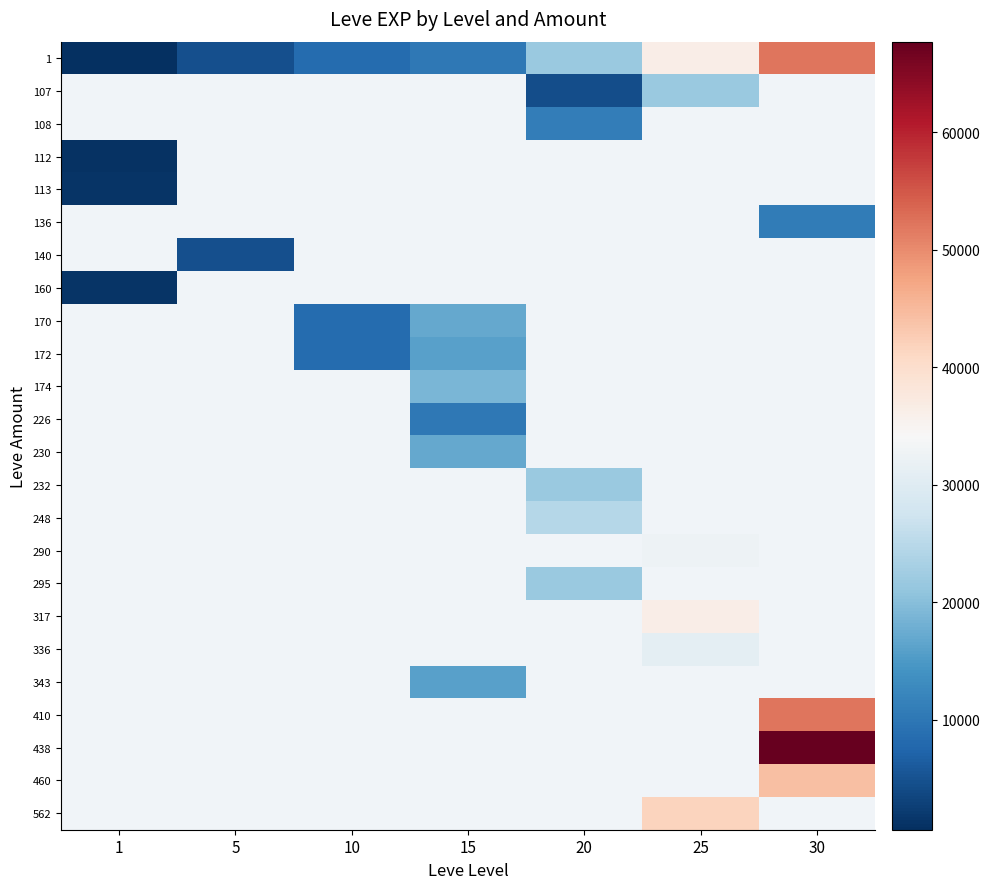

Which has a higher value, 15 or 30?

30